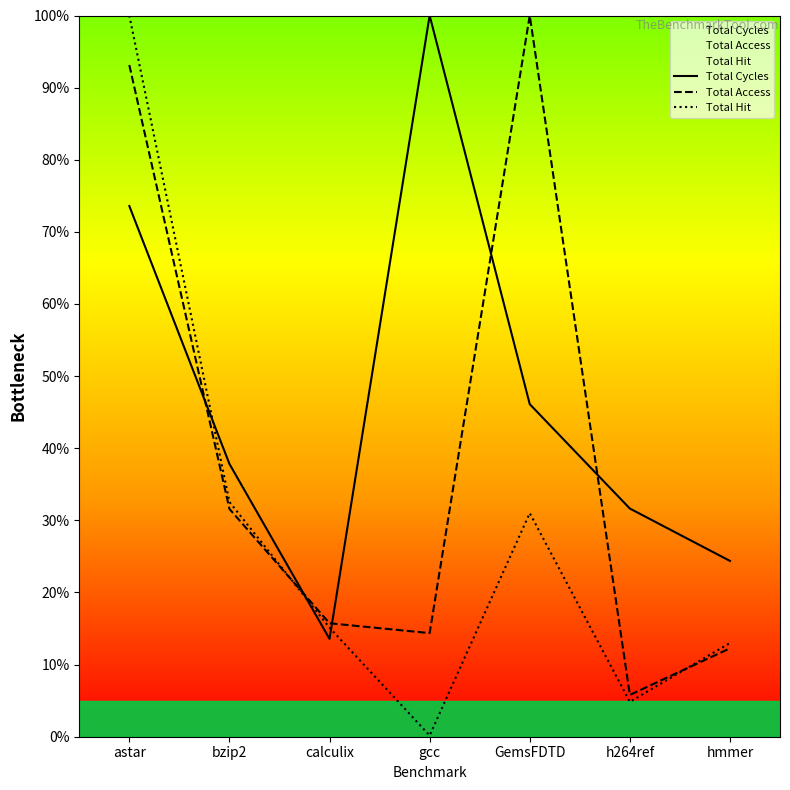

At which label does Total Access first exceed 15?

astar